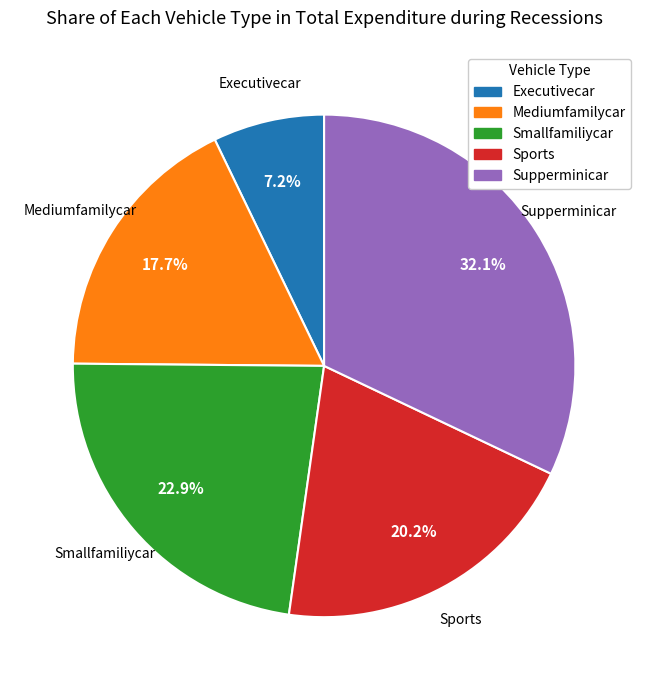

Which has a higher value, Executivecar or Supperminicar?

Supperminicar